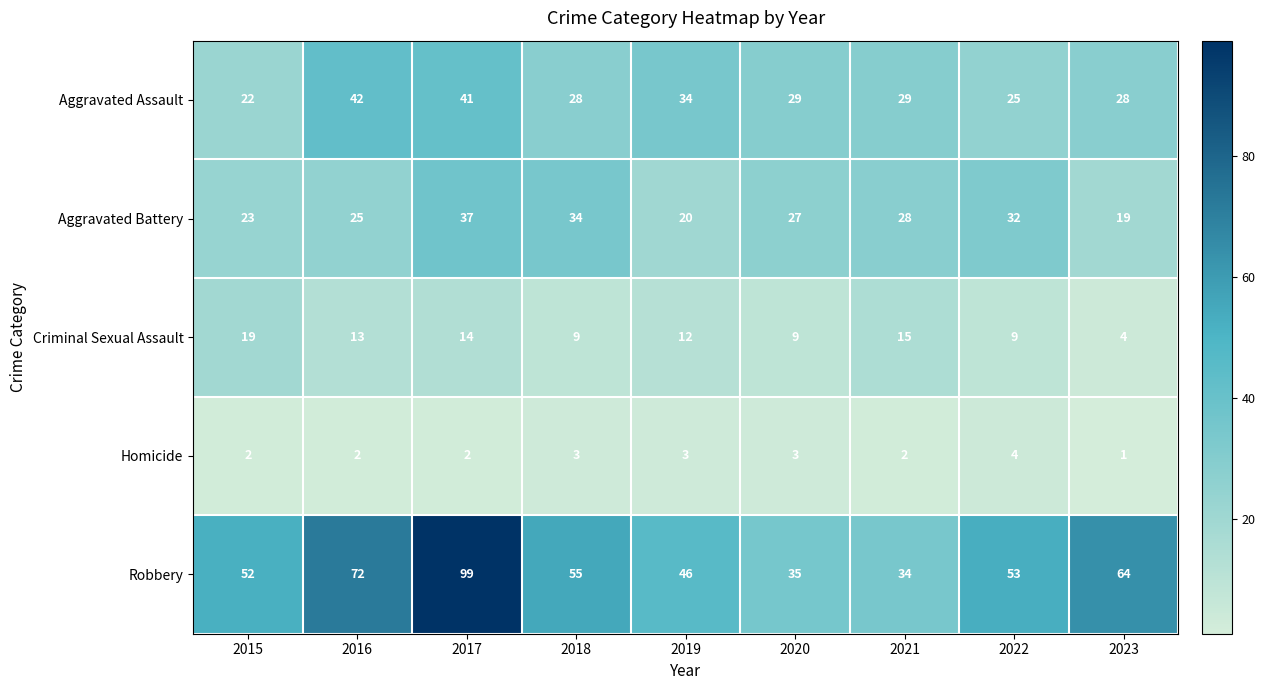

What is the total value across all series at 2017?

193